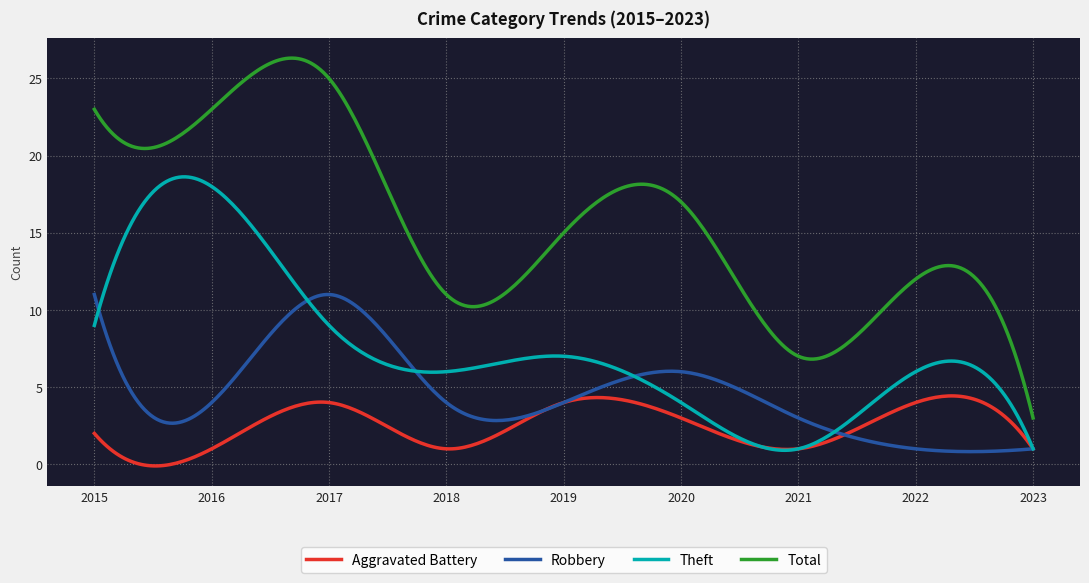

How many lines are shown in the chart?

4